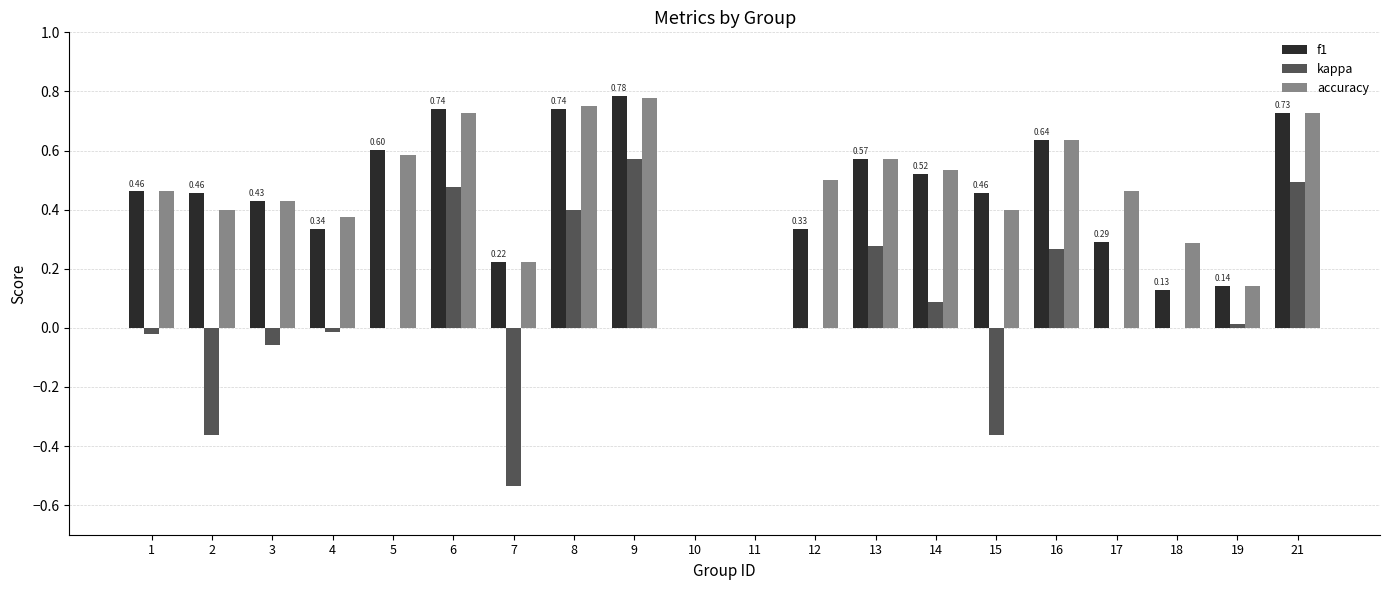

Is the value of f1 at 13 greater than the value of kappa at 11?

Yes